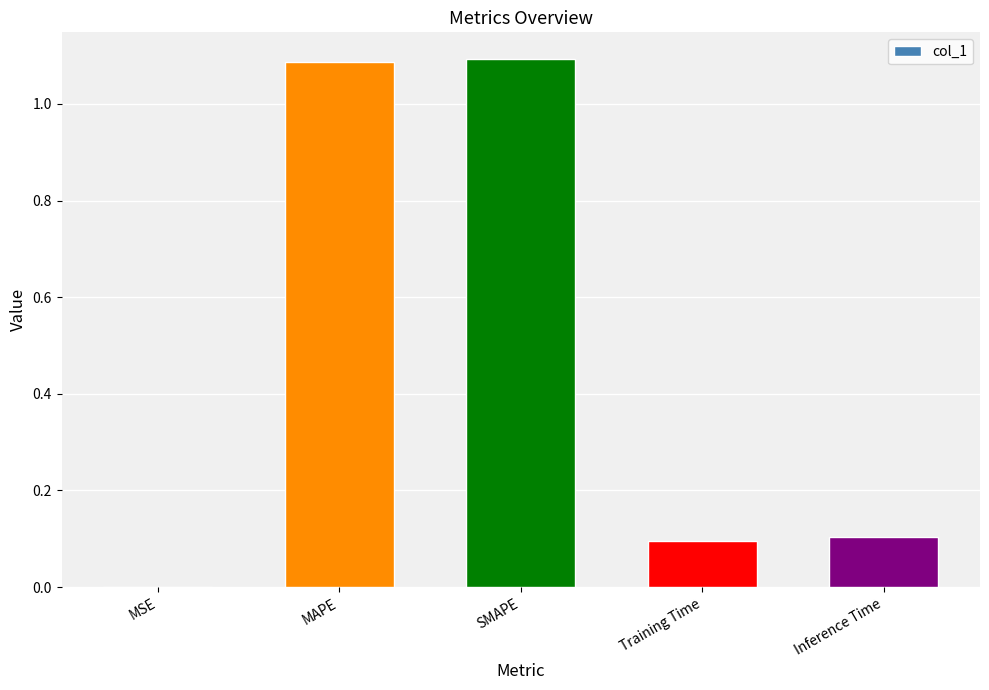

True or false: the data shows 1.1 at MAPE.

True